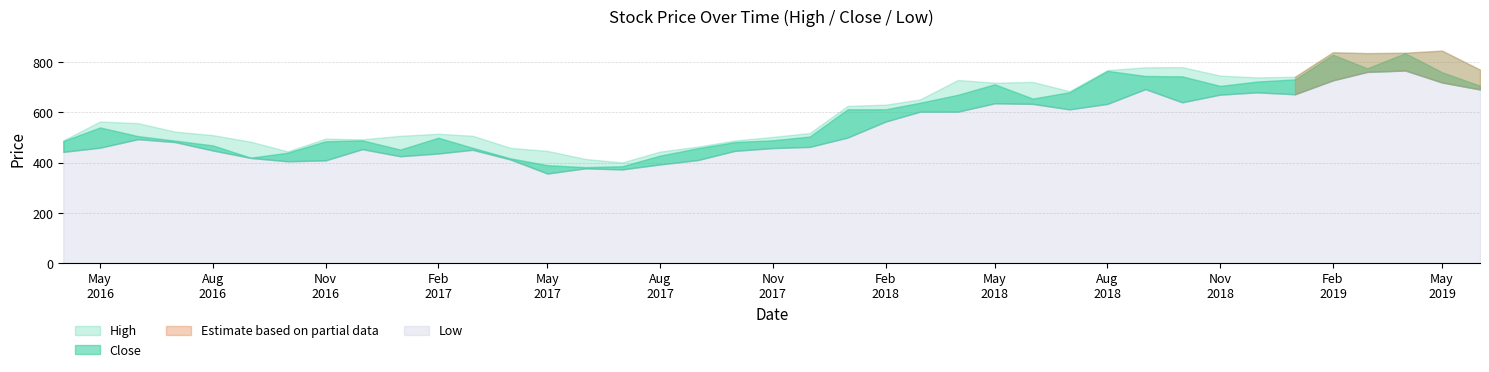

What is the minimum value for Close?

382.0